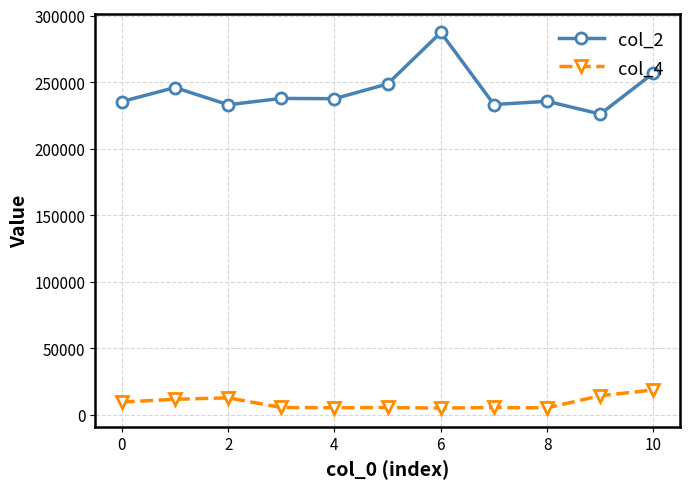

True or false: col_2 and col_4 intersect in this chart.

False